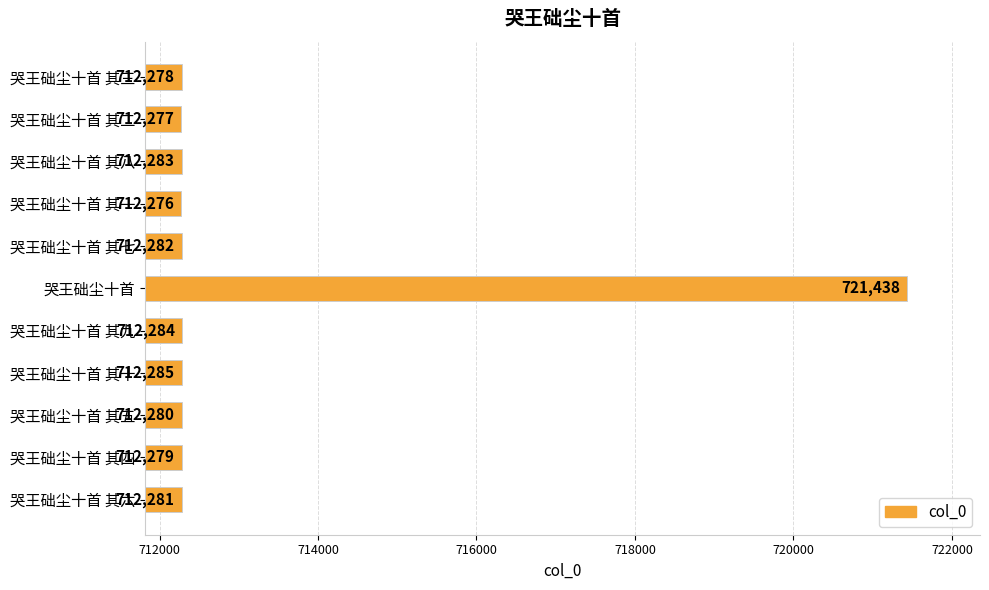

What is the ratio of the value at 哭王础尘十首 其六 to the value at 哭王础尘十首 其九?

1.0